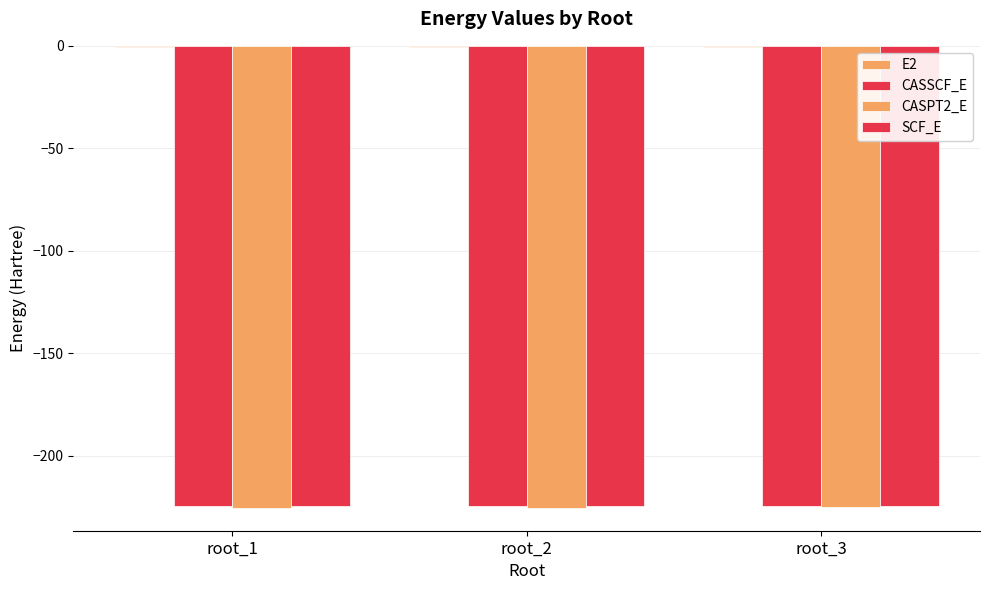

Are the bars grouped side by side (vs. stacked)?

Yes